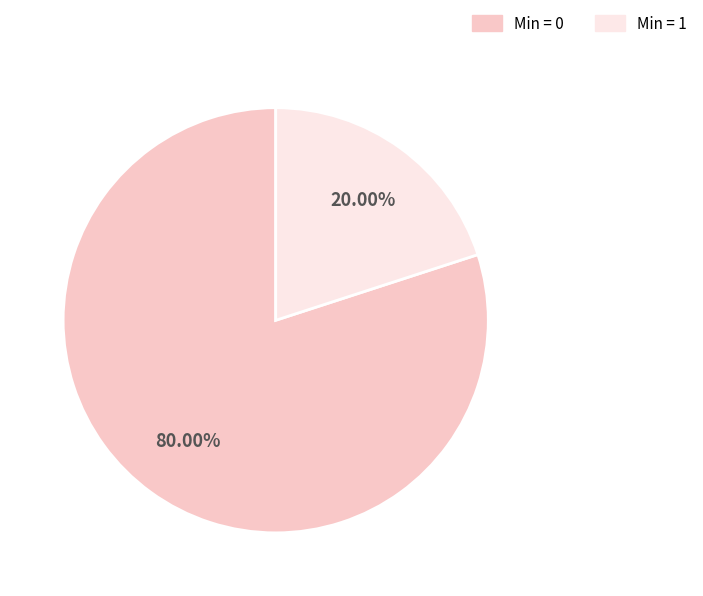

Rank the categories by value from lowest to highest.

Min = 1, Min = 0